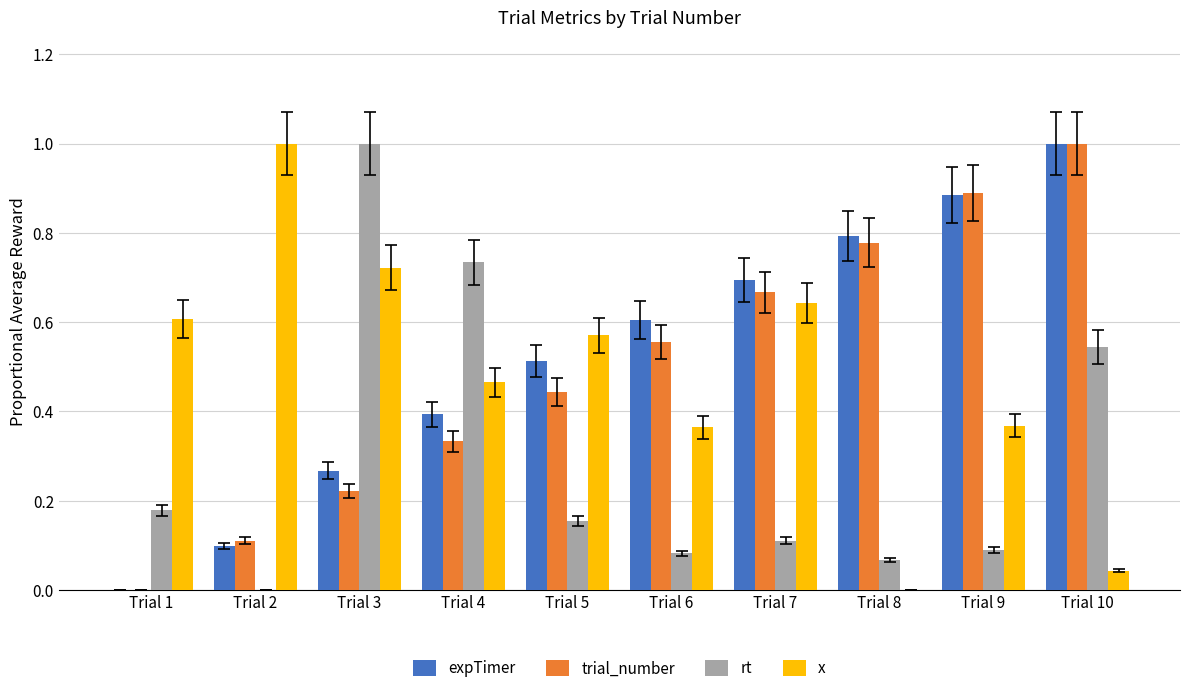

How many series are shown in this chart?

4